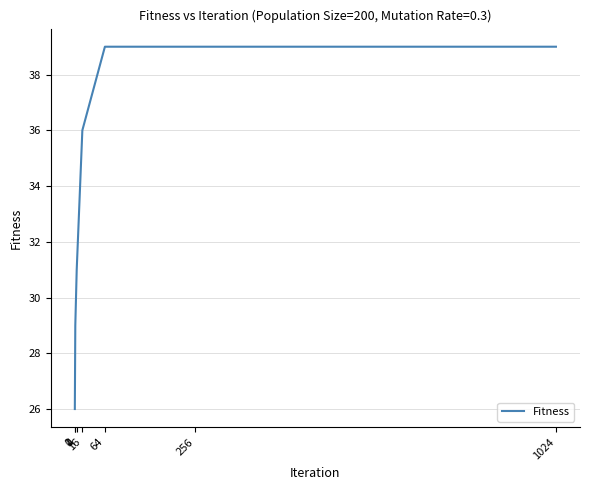

True or false: the data shows 22 at 64.

False